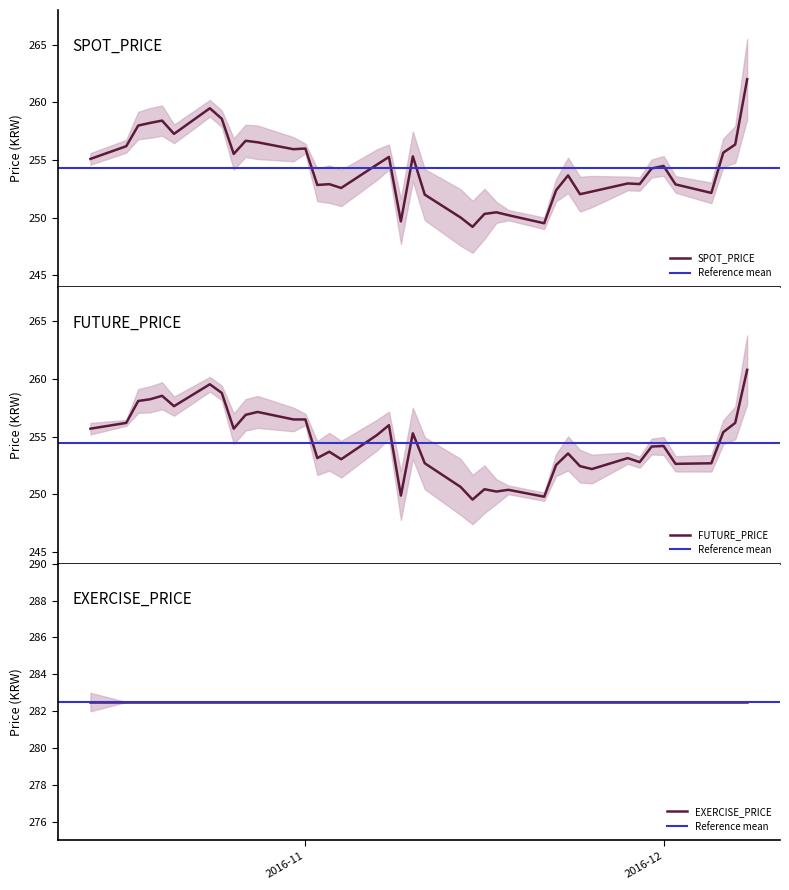

What is the lowest value of the SPOT_PRICE series?

249.2